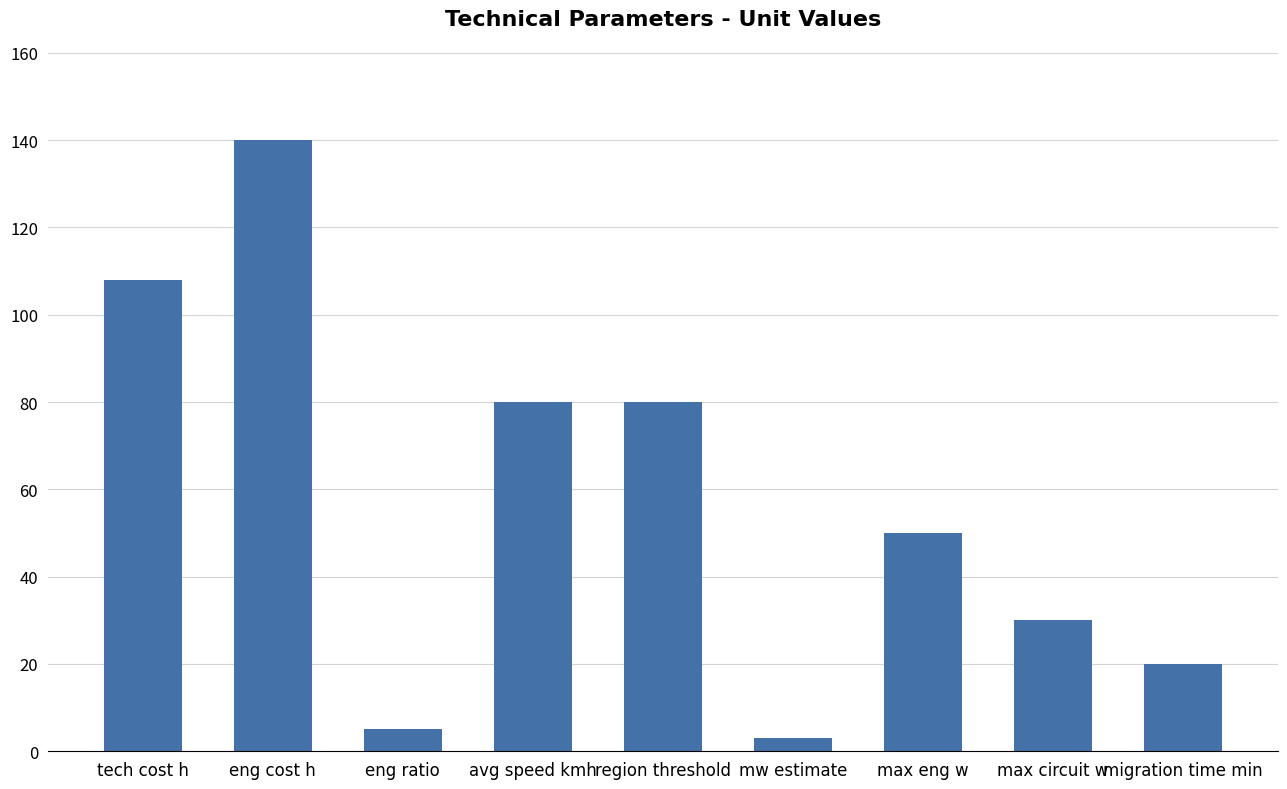

How many data points are less than 50?

4